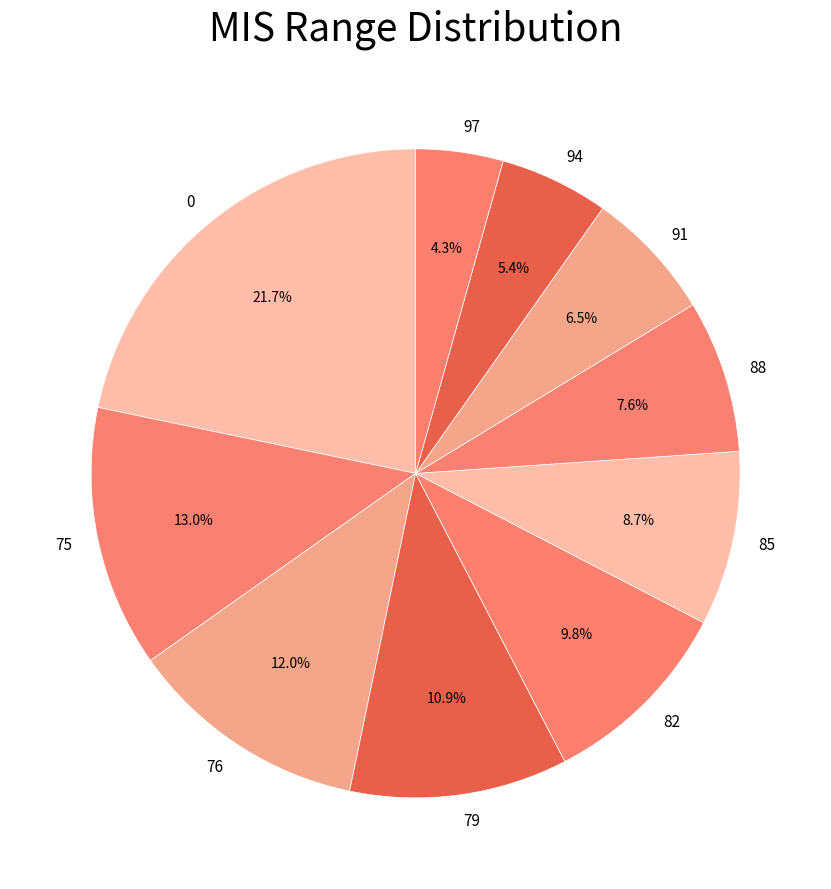

Rank the categories by value from lowest to highest.

97, 94, 91, 88, 85, 82, 79, 76, 75, 0